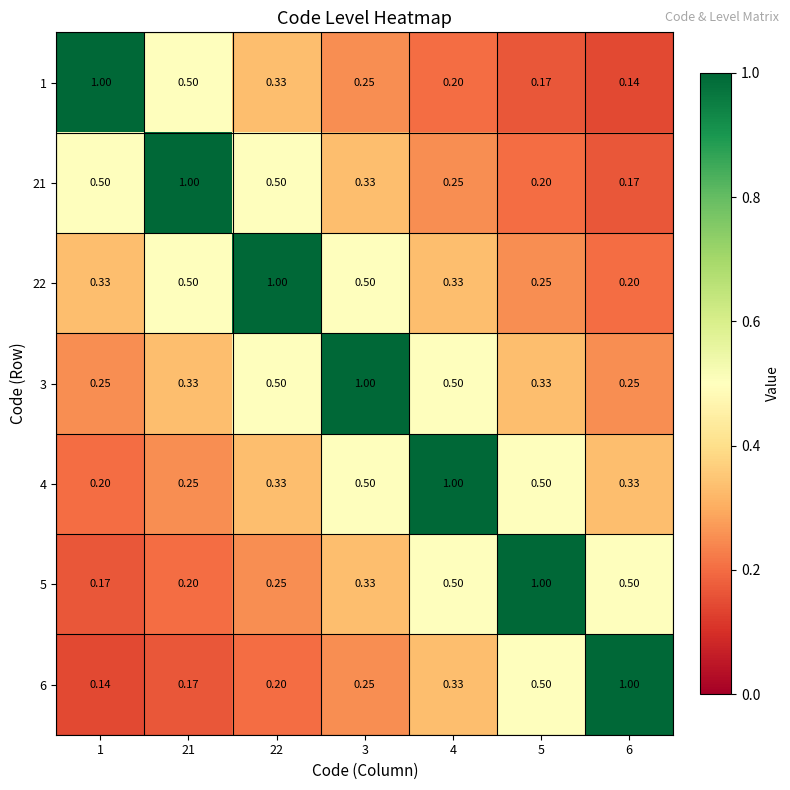

At which category is the sum across all series the highest?

3